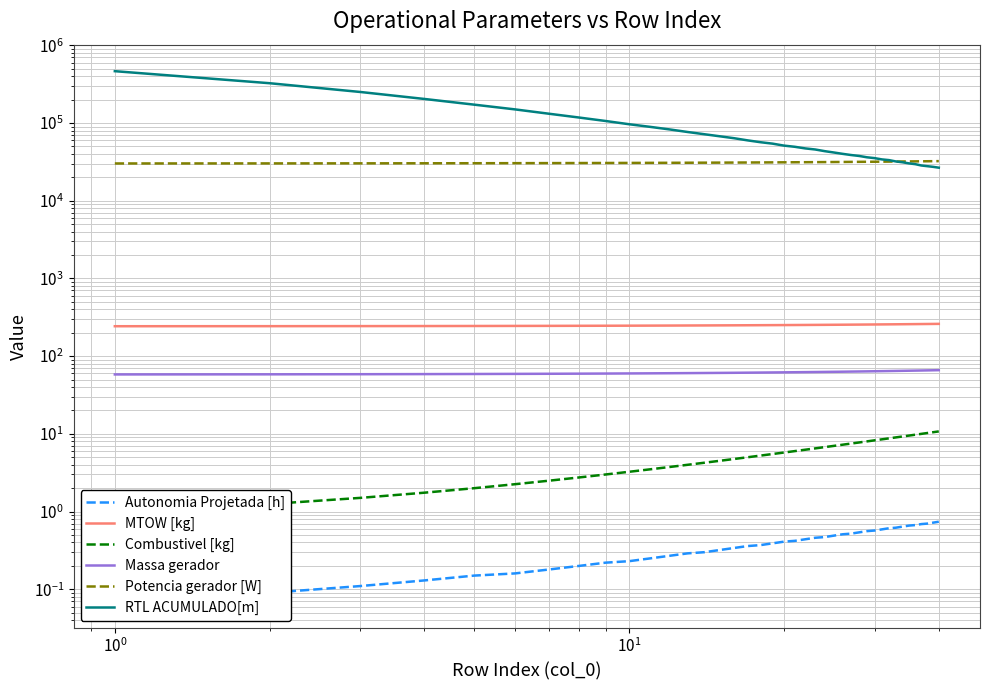

How many values in the RTL ACUMULADO[m] series exceed 51186?

20